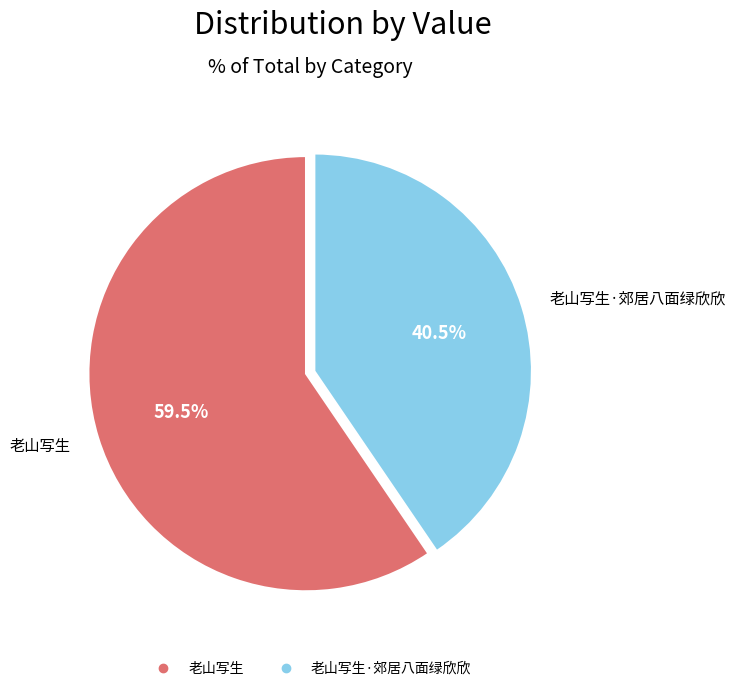

Is there any slice that represents more than half of the pie?

Yes